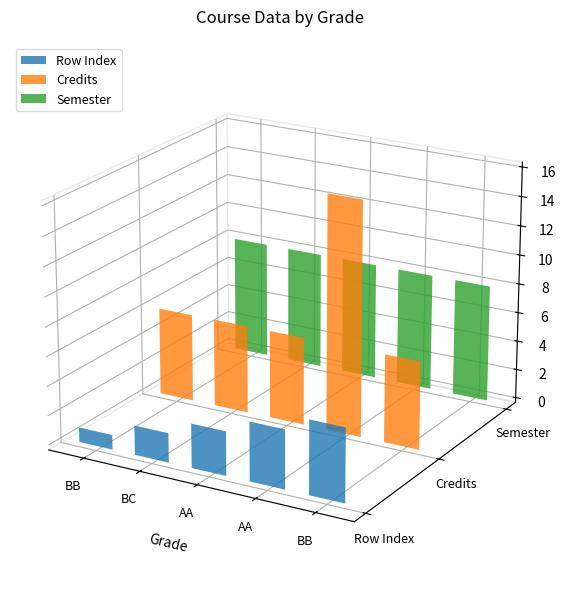

Between AA and BB, which is larger?

BB